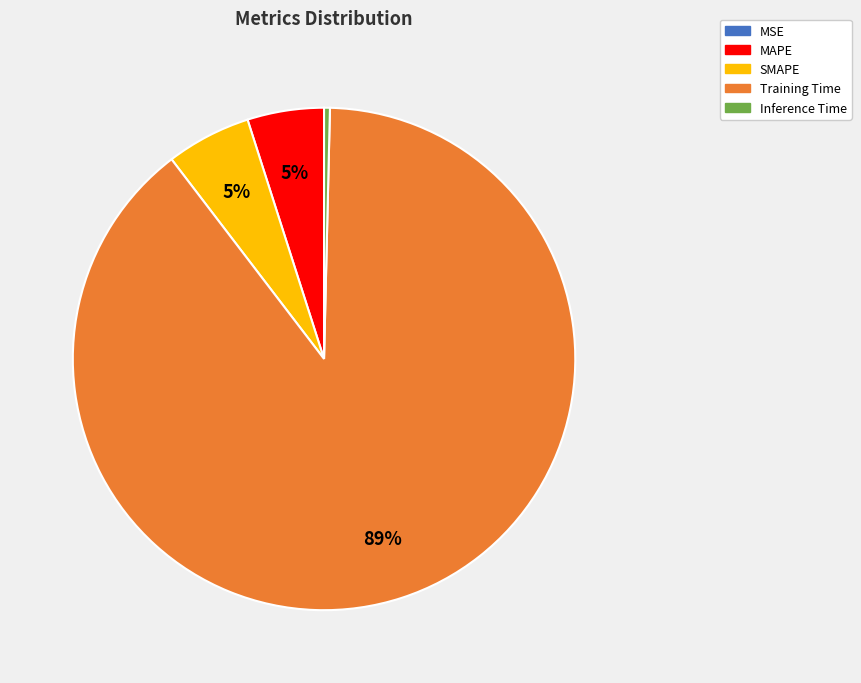

What percentage is the SMAPE slice, to the nearest percent?

5%